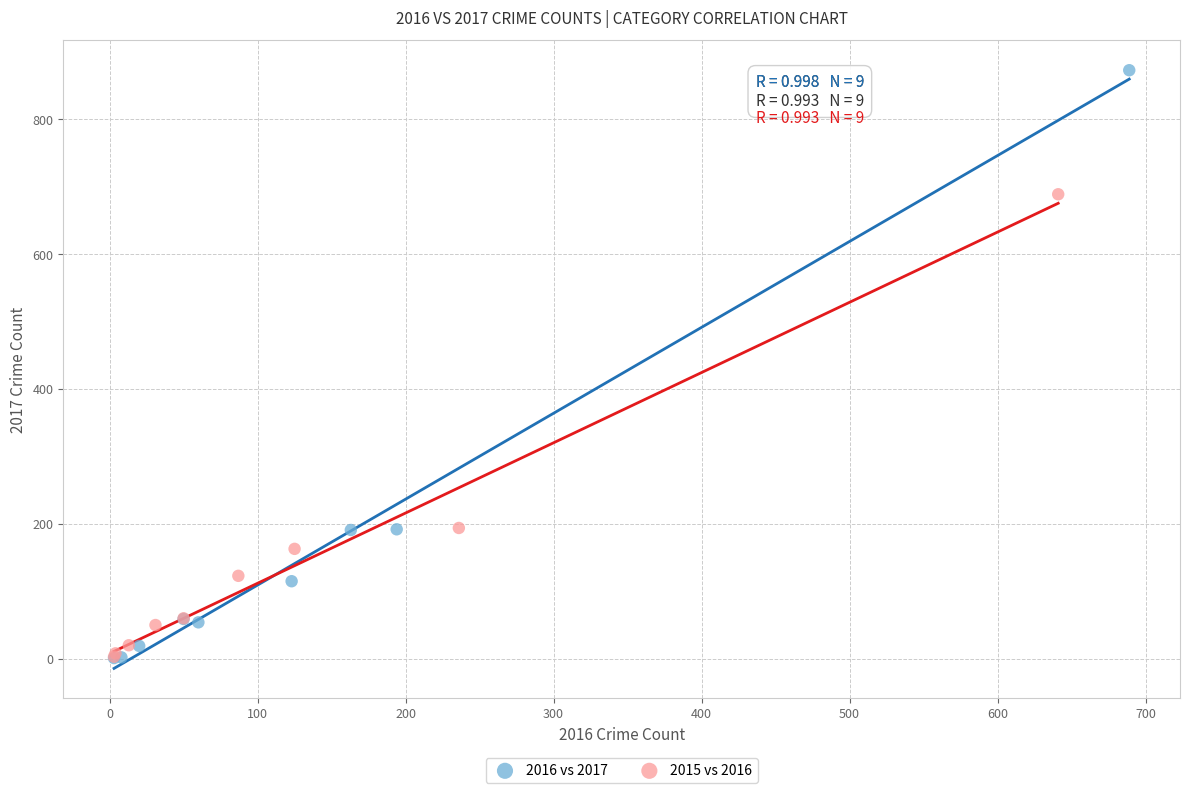

Which series has the widest spread of Y values?

2016 vs 2017